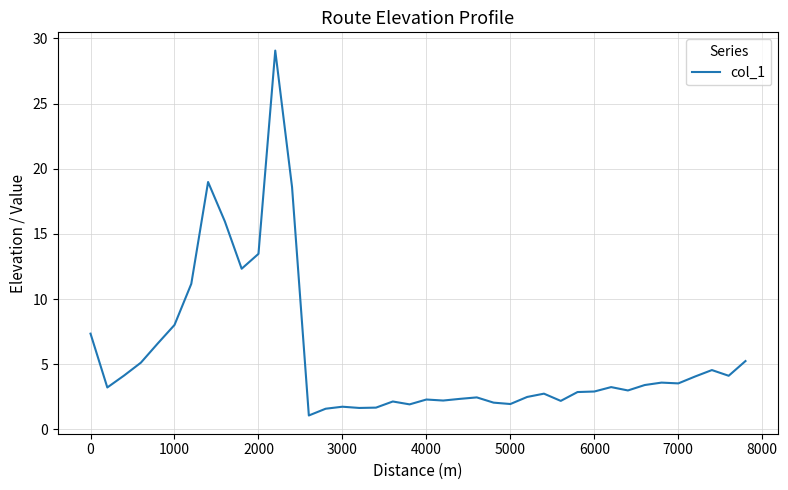

What is the maximum value shown in the chart?

29.1